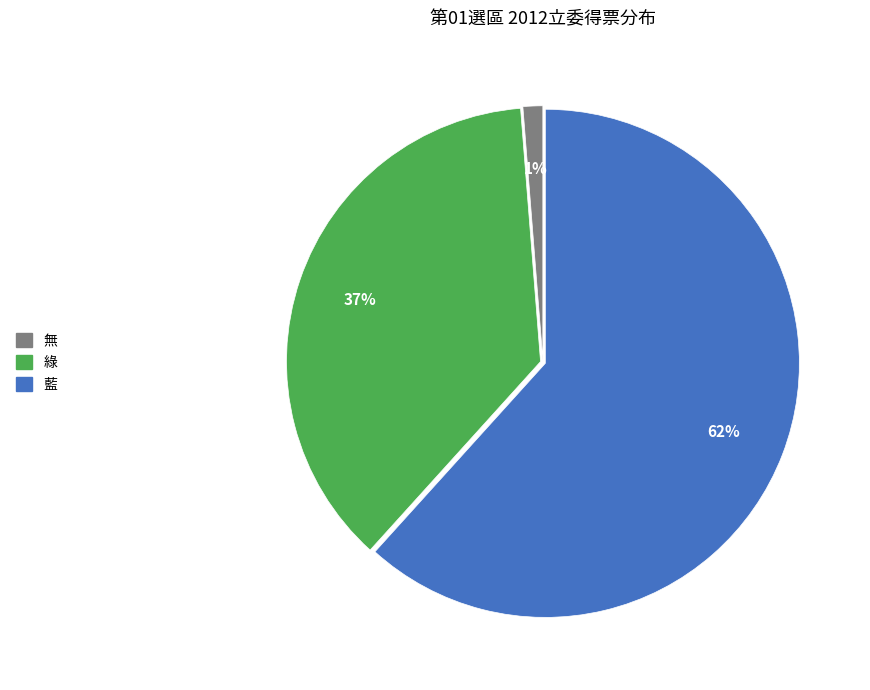

How many segments does this pie chart have?

3